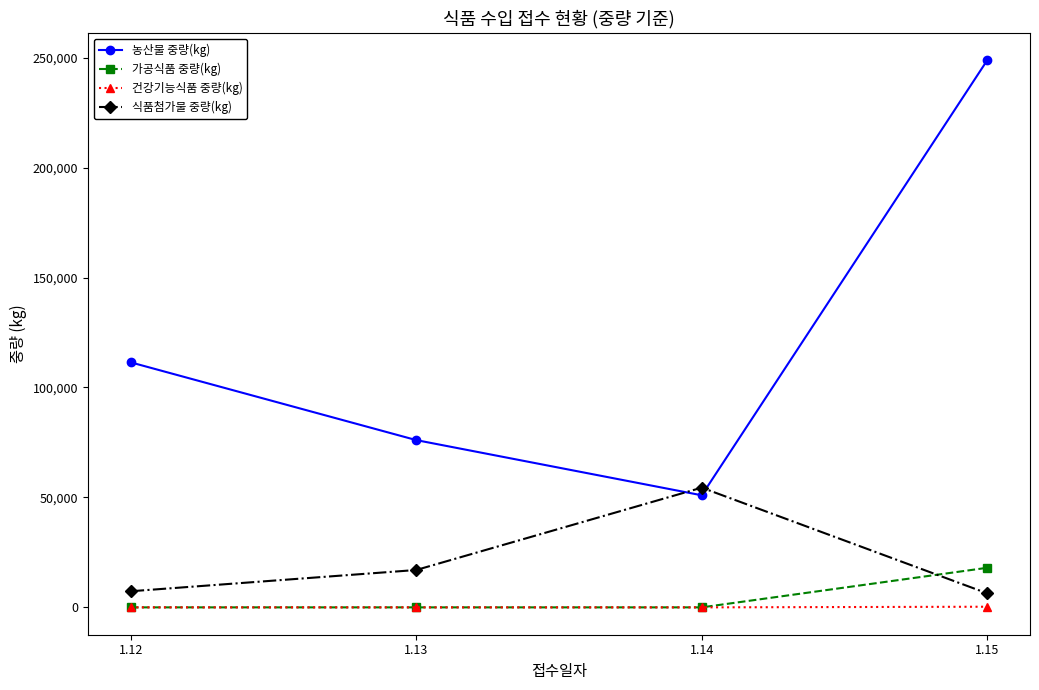

Between 1.12 and 1.13, which series saw the biggest shift?

농산물 중량(kg)